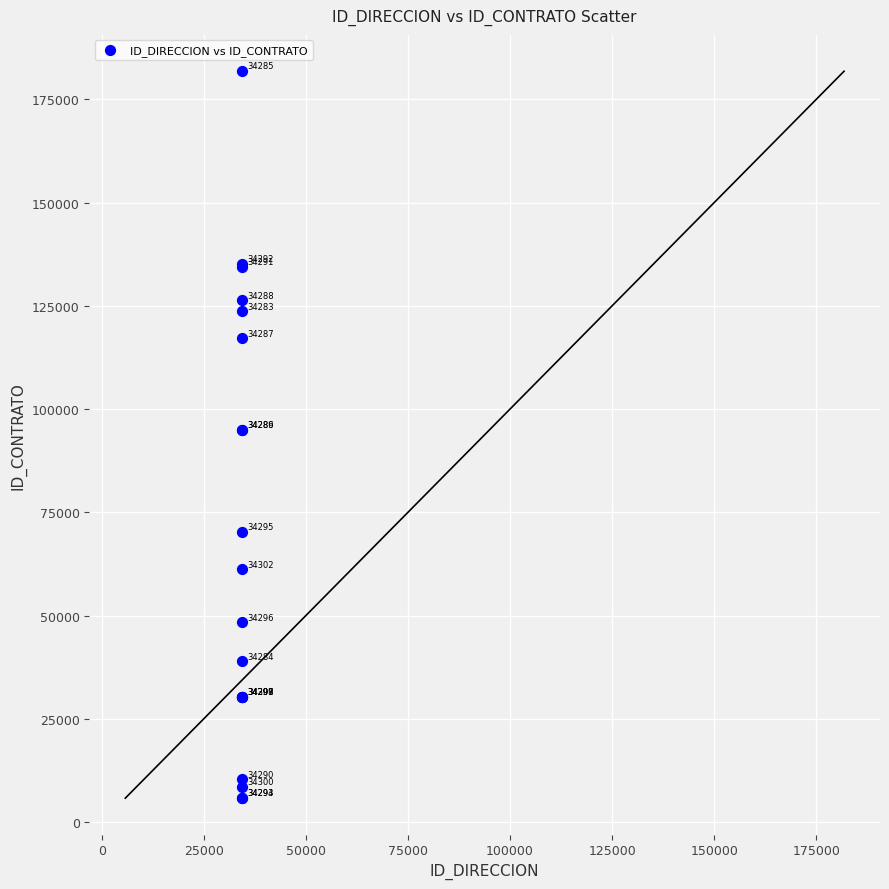

What Y value in the scatter plot is closest to 93786?

94869